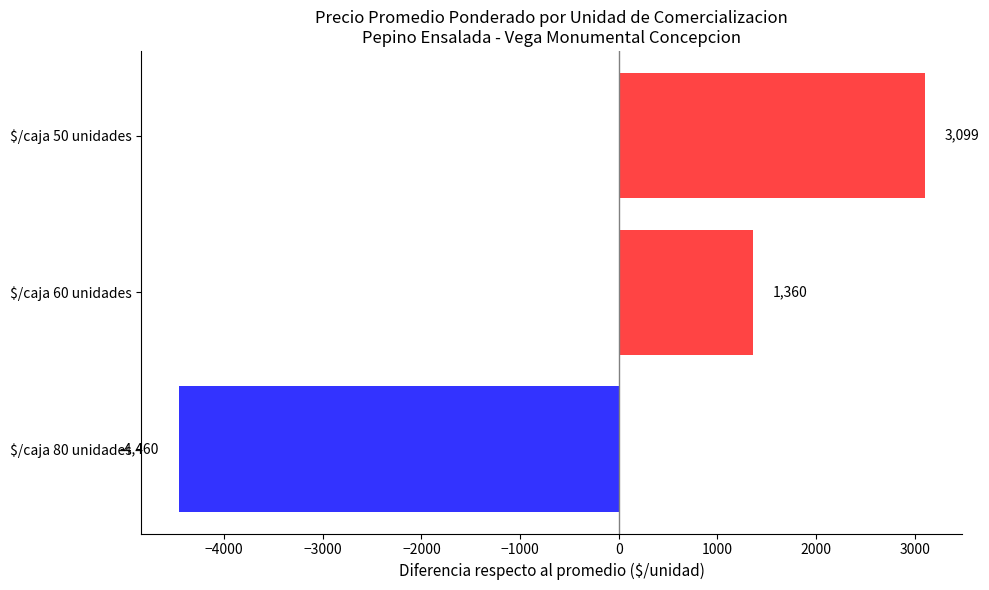

Does the chart contain any negative values?

Yes